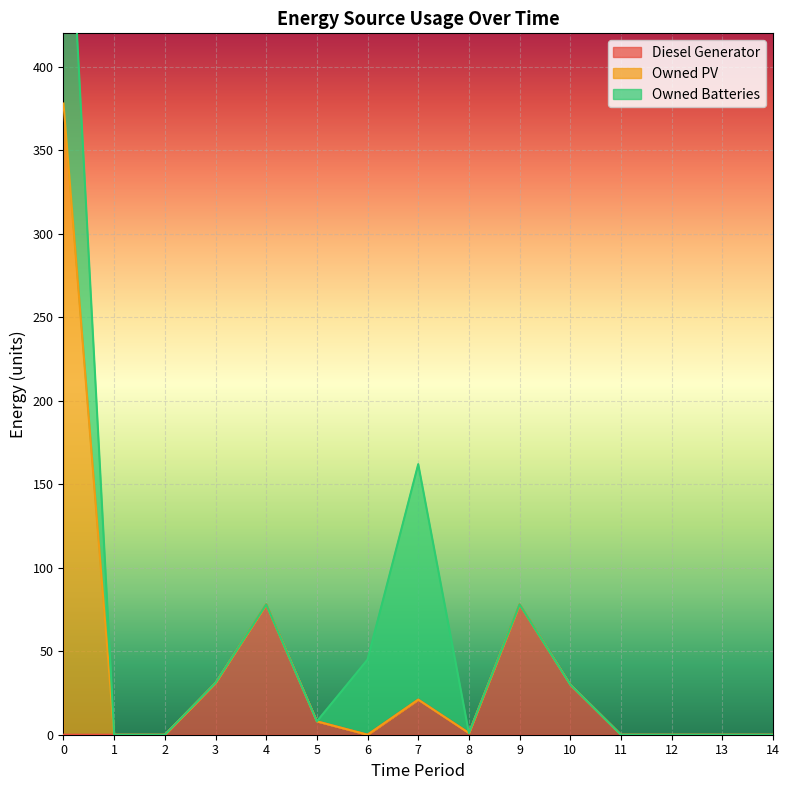

What is the highest value of the Diesel Generator series?

78